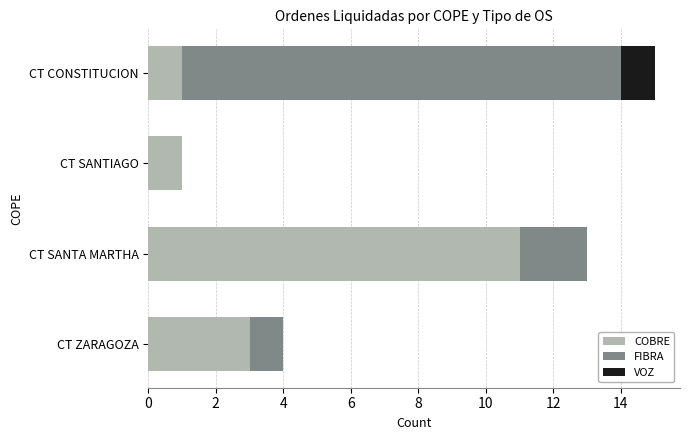

At which category is the sum across all series the highest?

CT CONSTITUCION